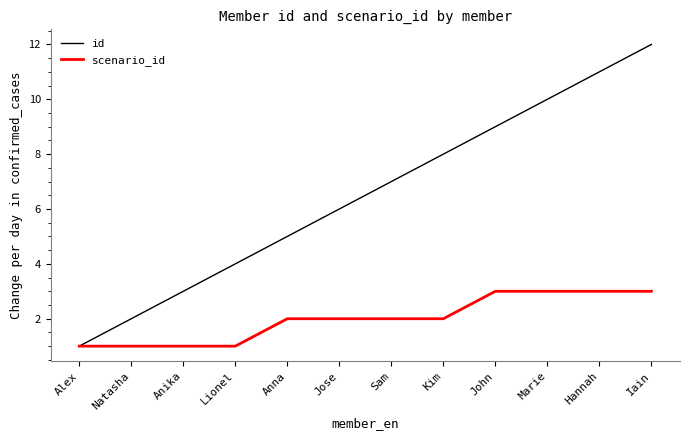

At John, list the series in order from smallest to largest.

scenario_id, id